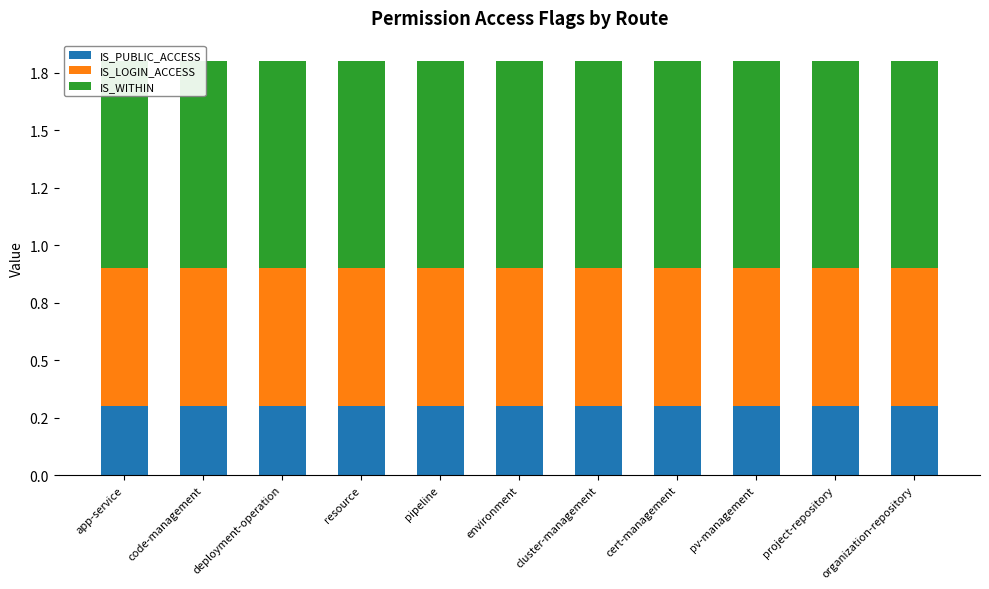

Rank the categories by IS_LOGIN_ACCESS value from highest to lowest.

app-service, code-management, deployment-operation, resource, pipeline, environment, cluster-management, cert-management, pv-management, project-repository, organization-repository